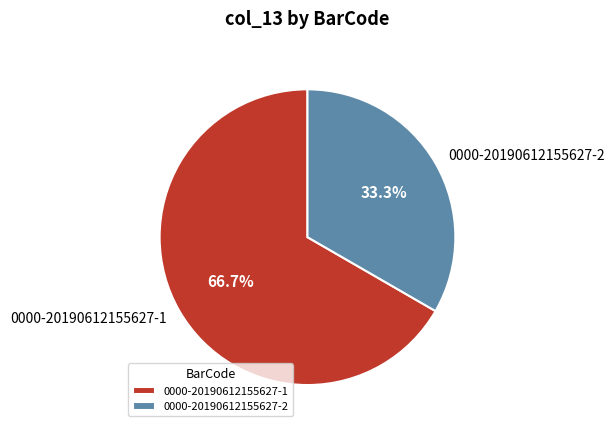

The 0000-20190612155627-1 slice represents 67% of the pie. True or false?

True